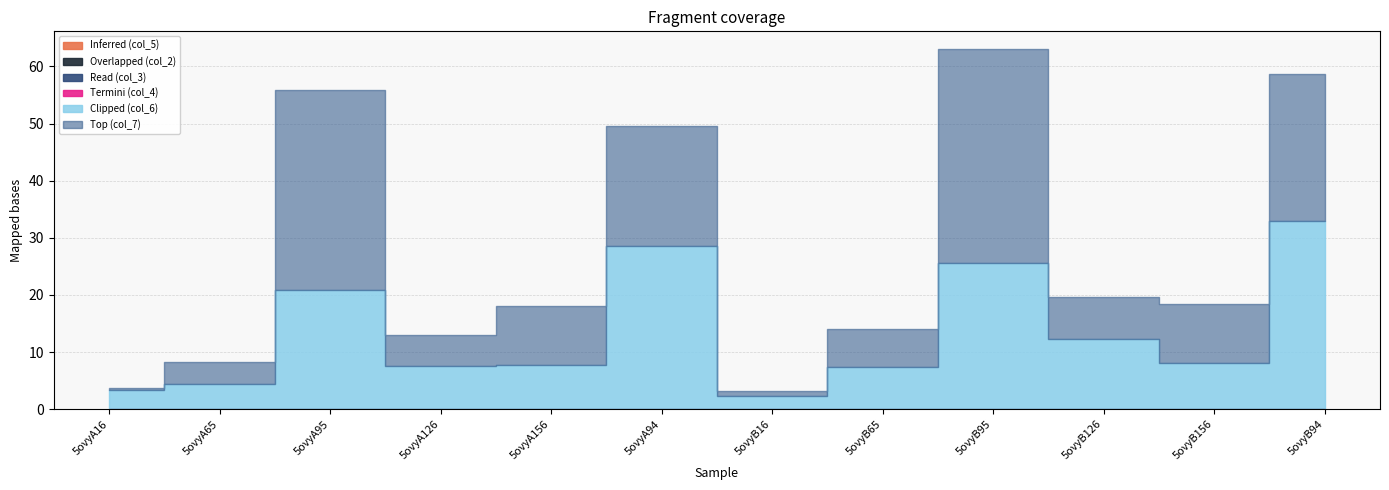

True or false: col_2 and col_4 intersect in this chart.

False